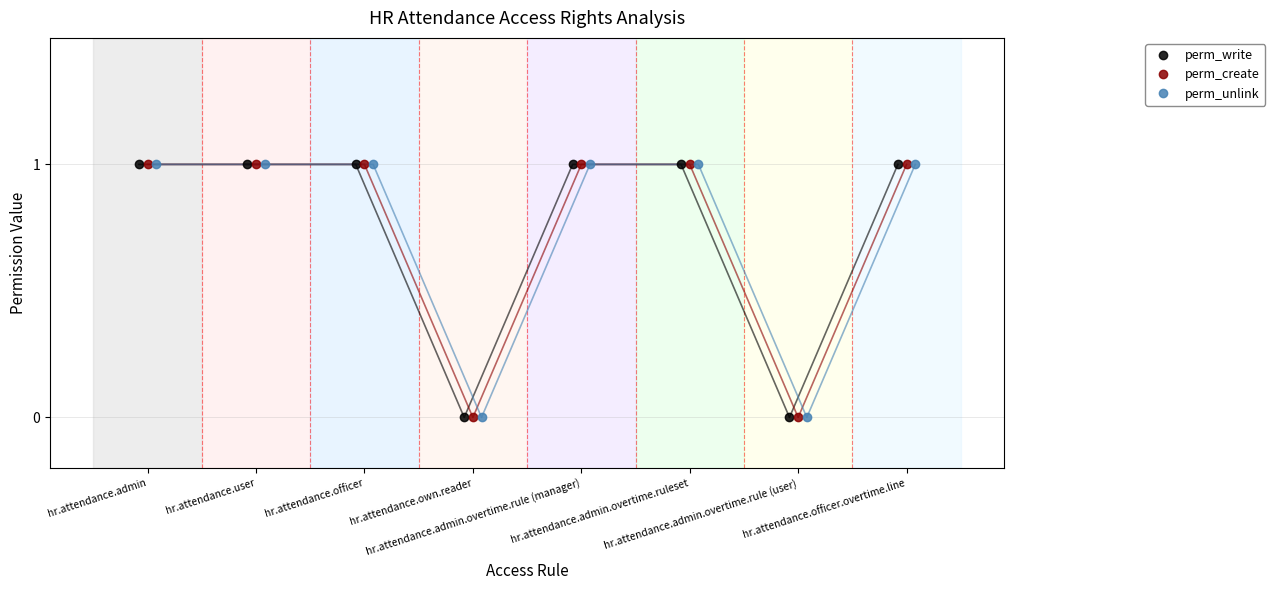

True or false: perm_unlink and perm_create cross at least once.

False